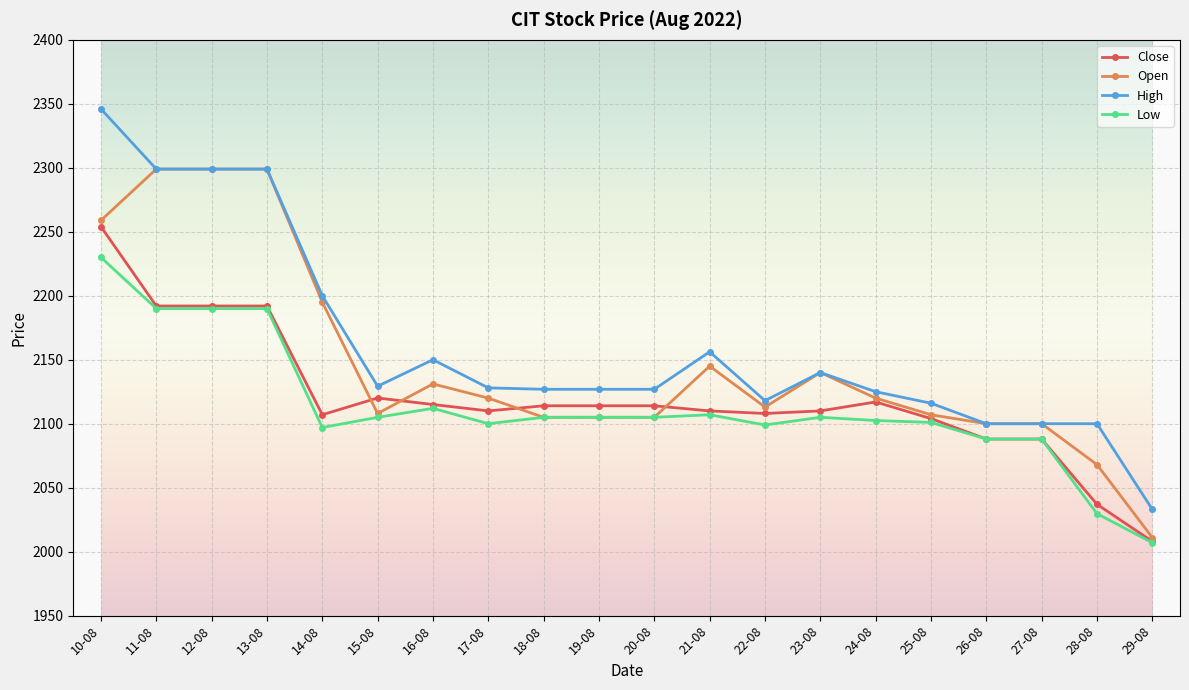

What are all the series names shown in the legend?

Close, Open, High, Low